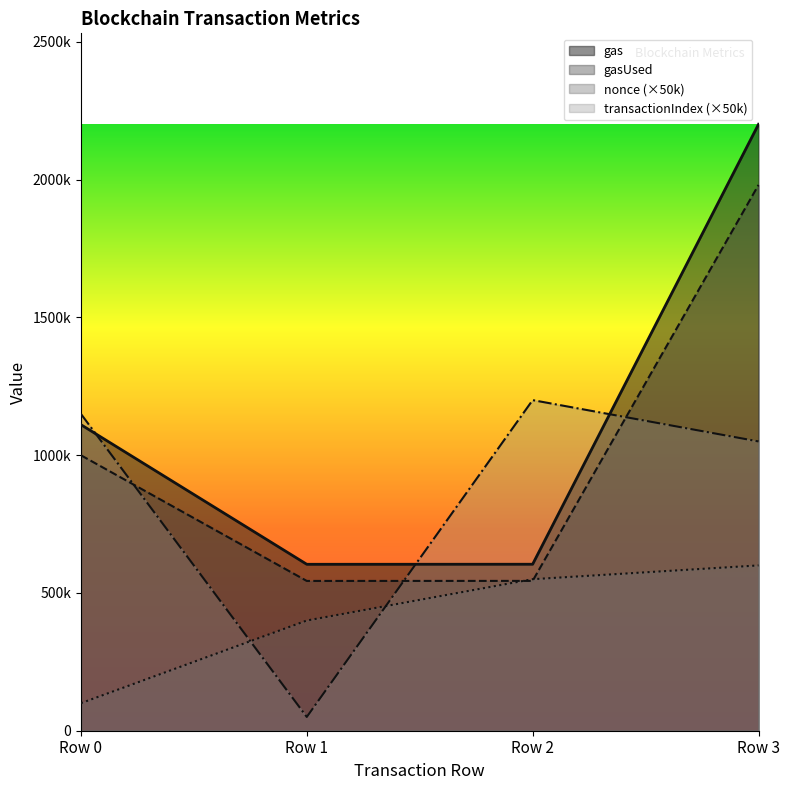

What is the lowest value of the gasUsed series?

543674.7